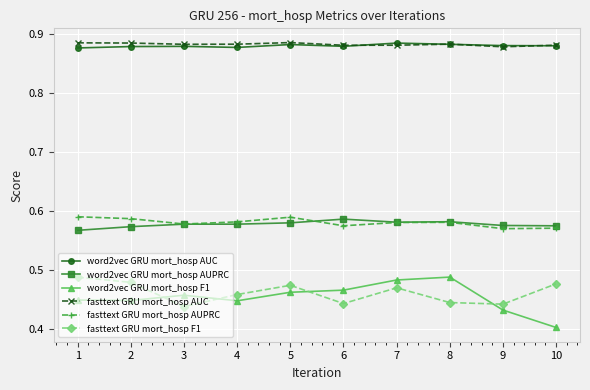

Count the fasttext GRU mort_hosp F1 values in the range 0 to 1.

10